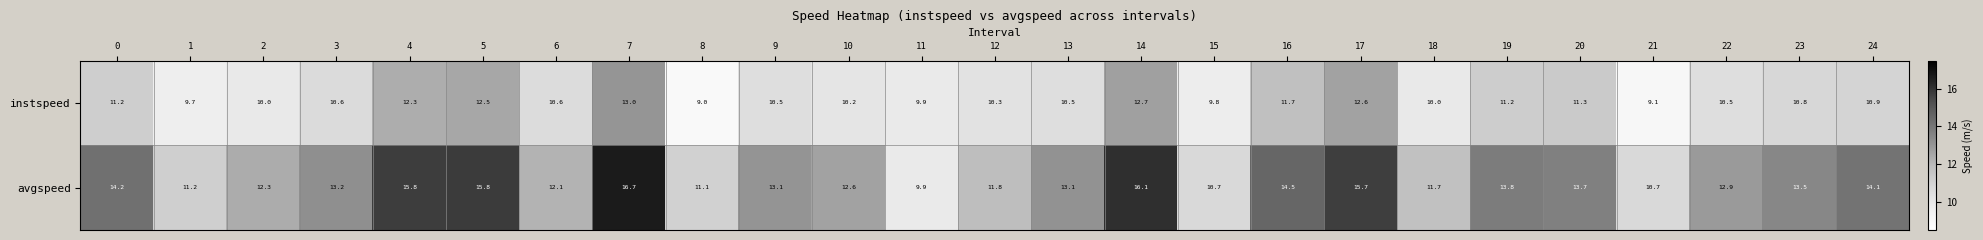

Rank the series at 15 from highest to lowest value.

avgspeed, instspeed